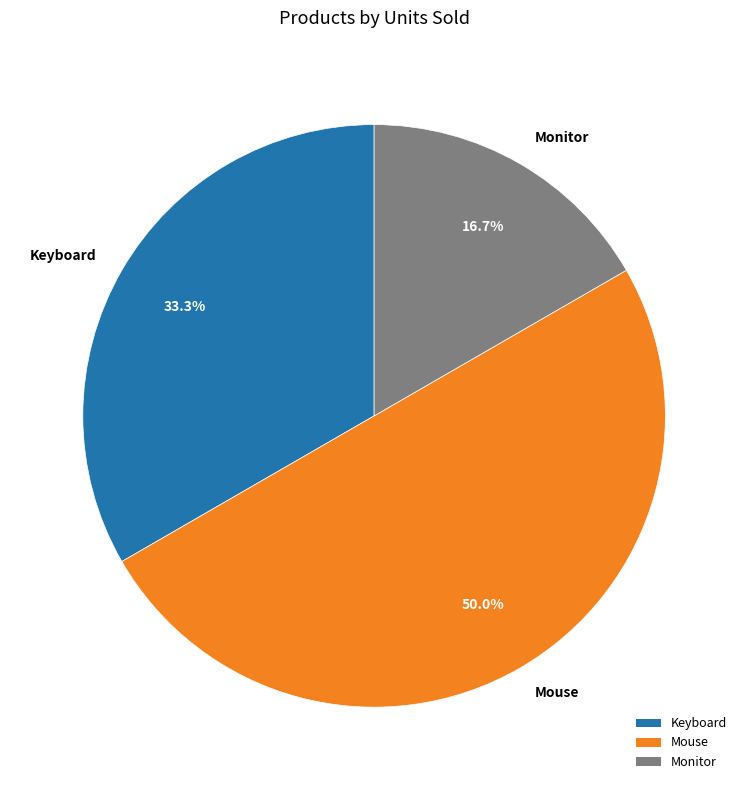

Which slice is the smallest?

Monitor